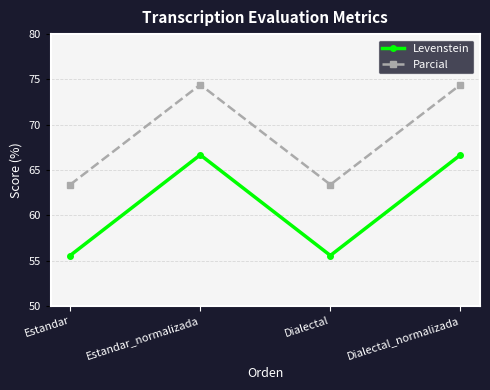

What is the maximum value for Levenstein?

66.7